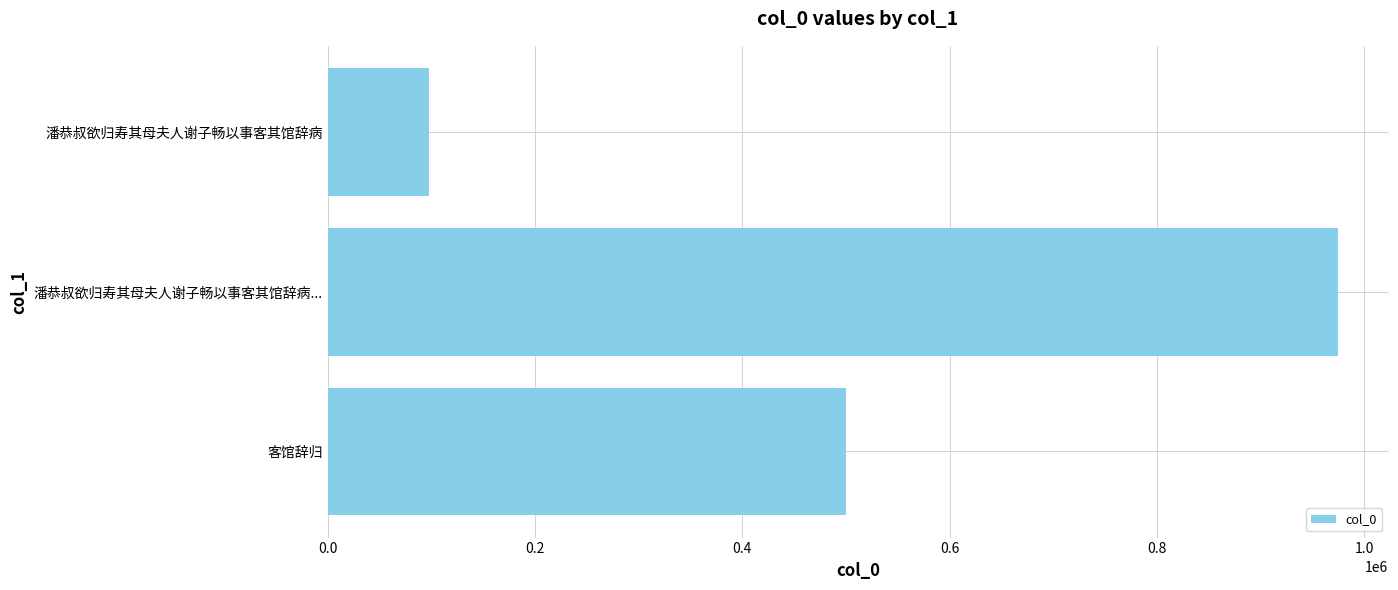

What is the difference between the maximum and minimum values?

876369